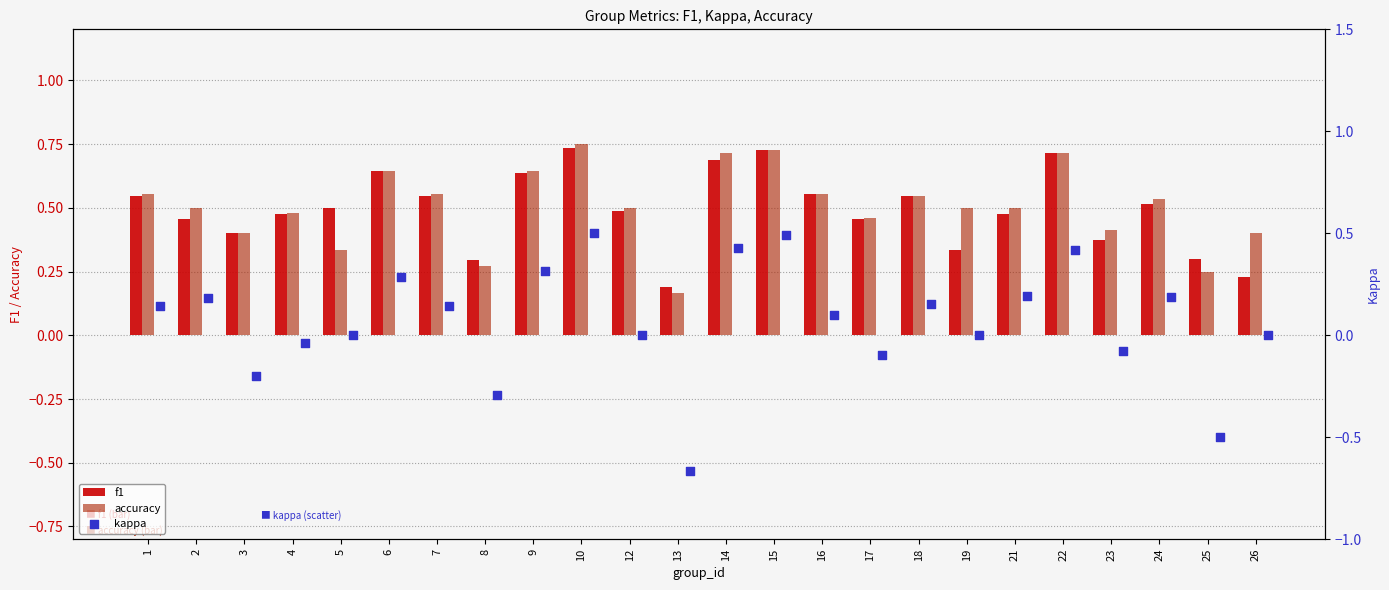

At which label is accuracy closest to 0?

13